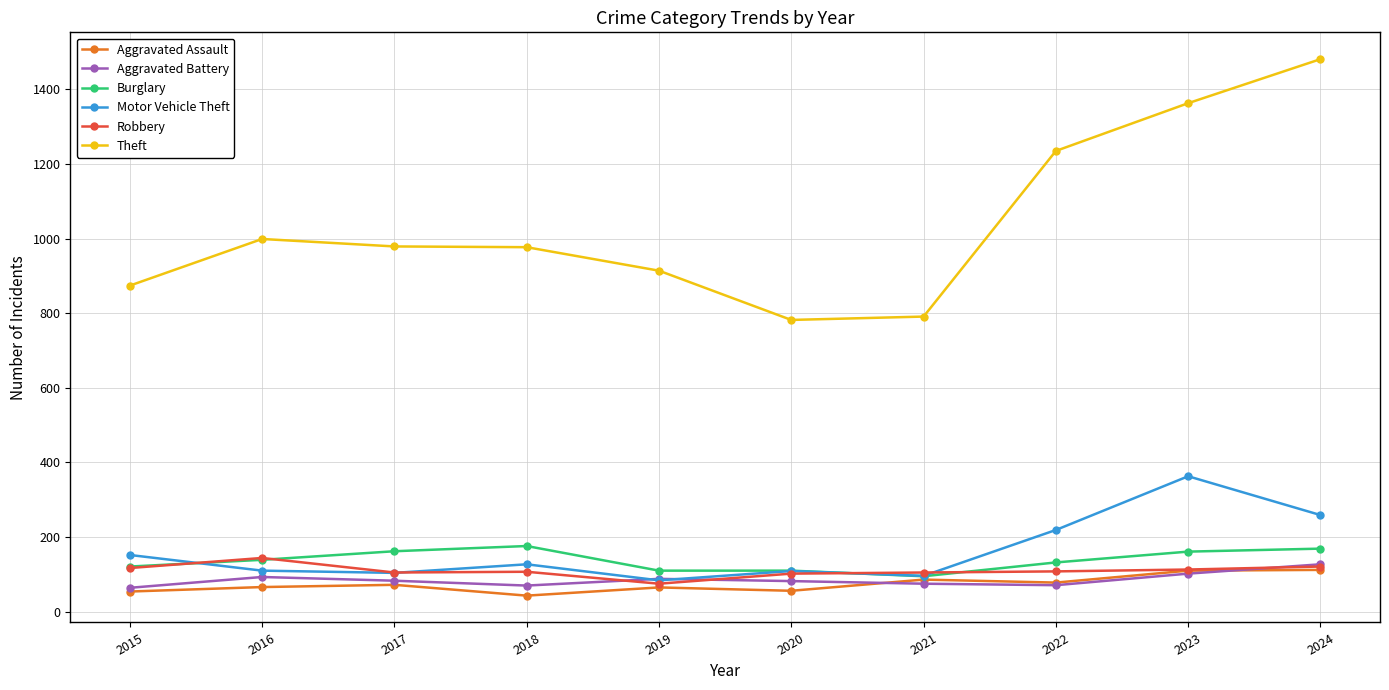

What value does the Aggravated Assault series have at 2020?

56